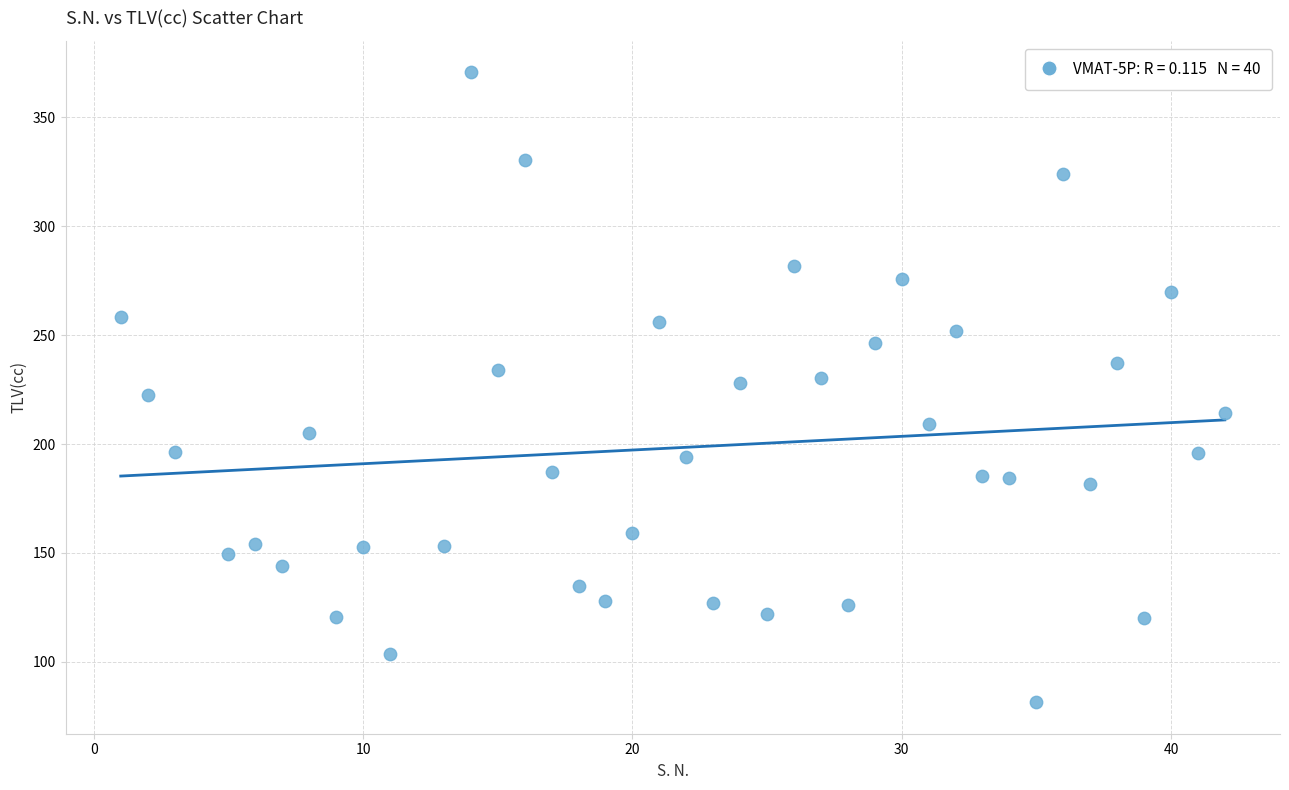

What is the range of X values (max minus min)?

41.0